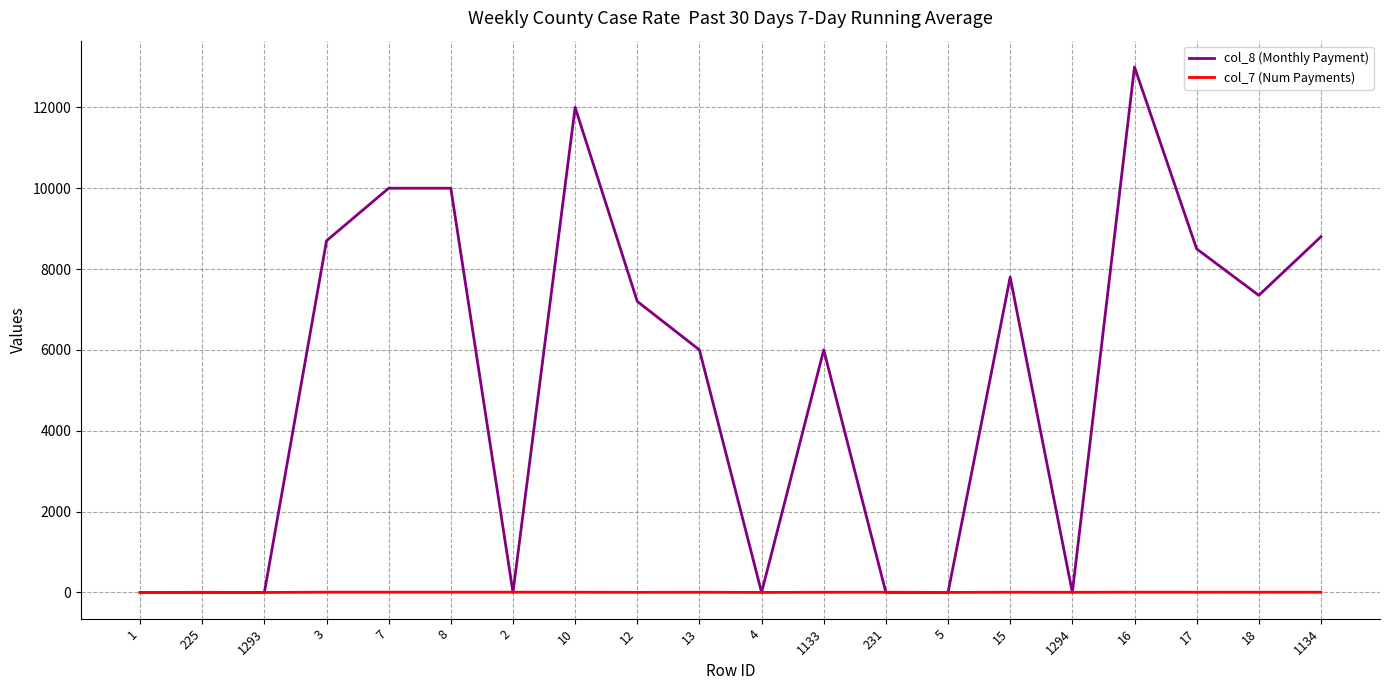

Count the col_7 (Num Payments) values in the range 4 to 7.

15